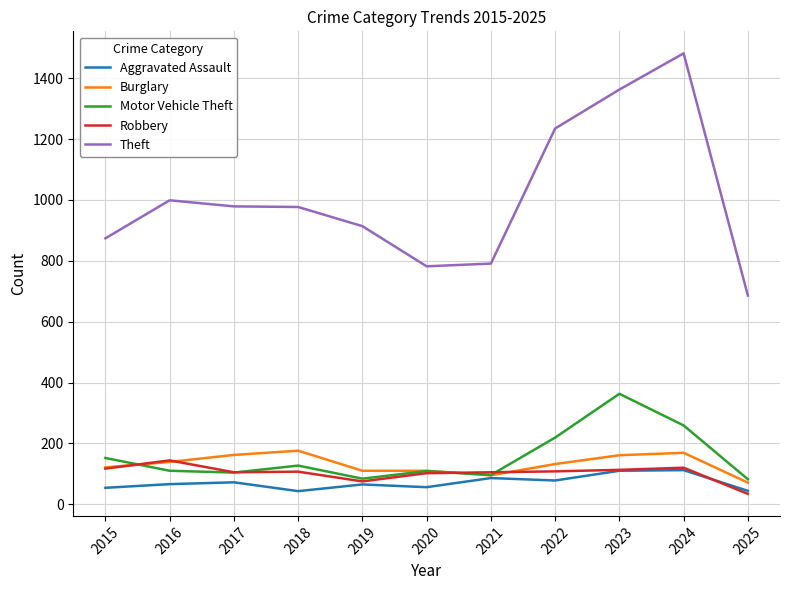

Which series changed the most between 2017 and 2021?

Theft